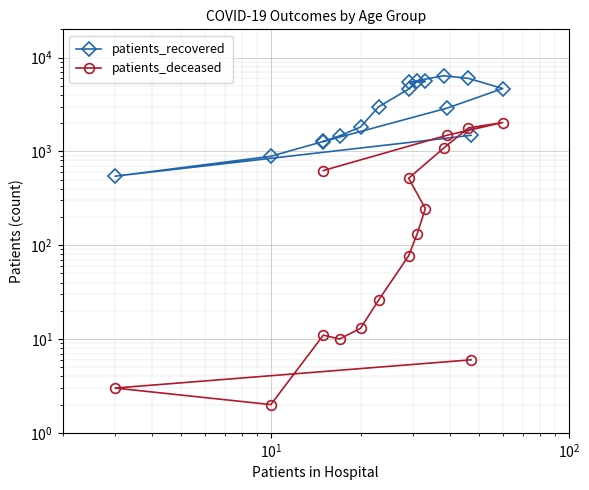

What is the difference between the maximum and minimum values in the patients_recovered series?

5859